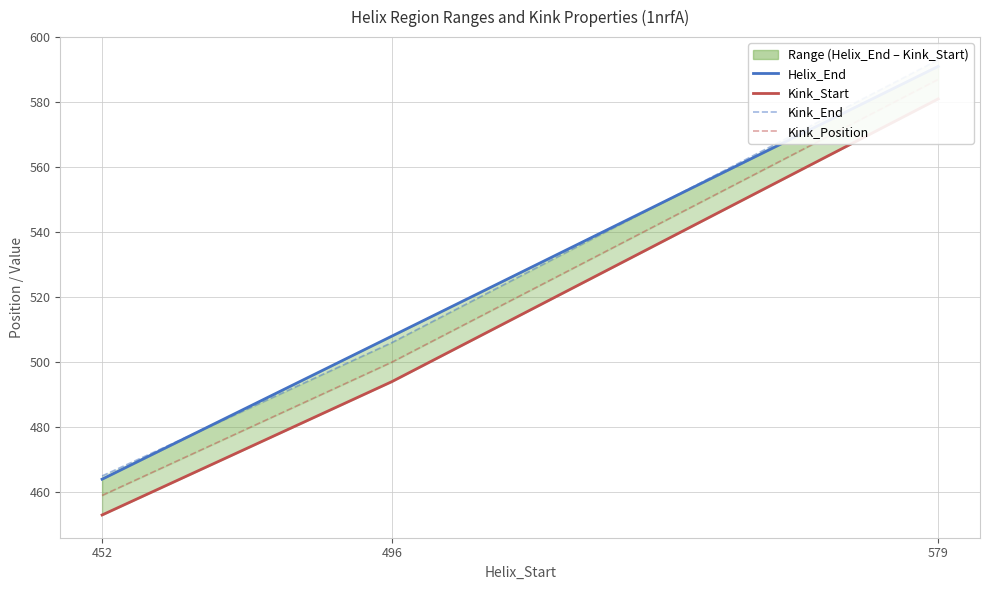

The value of Kink_End at 452 is 207. True or false?

False